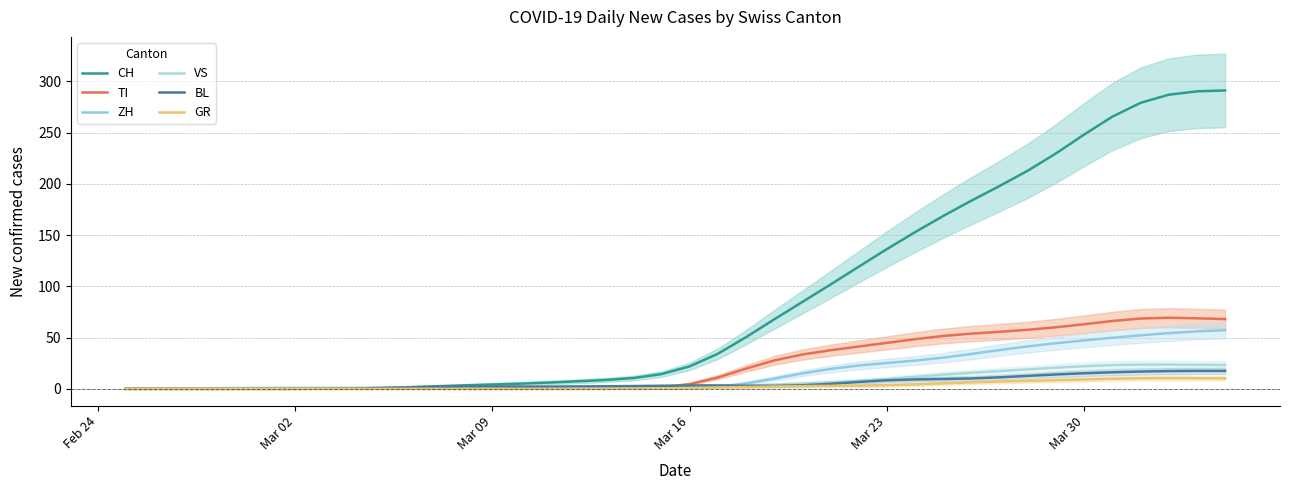

True or false: TI has more than 0 interior local peaks.

True